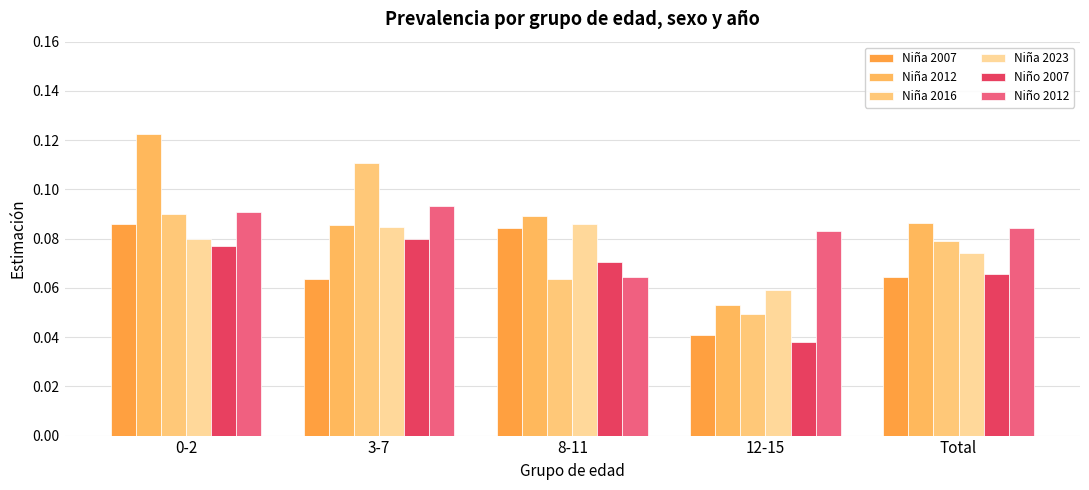

Does the chart contain stacked bars?

No